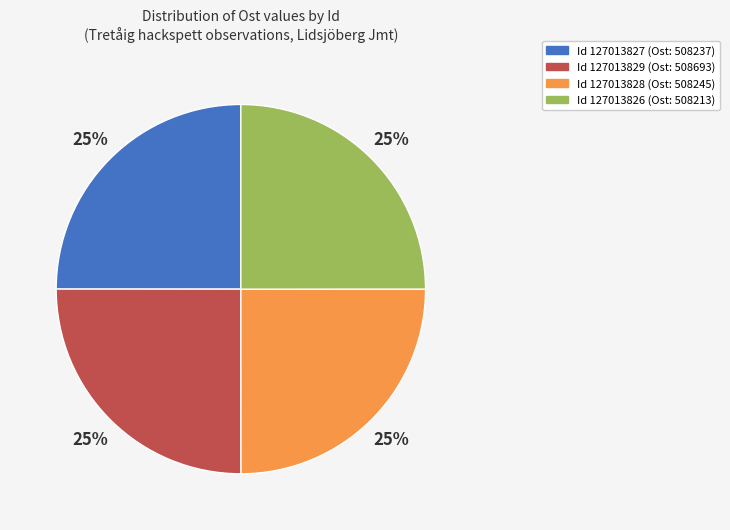

To the nearest percent, what is the average slice percentage?

25%